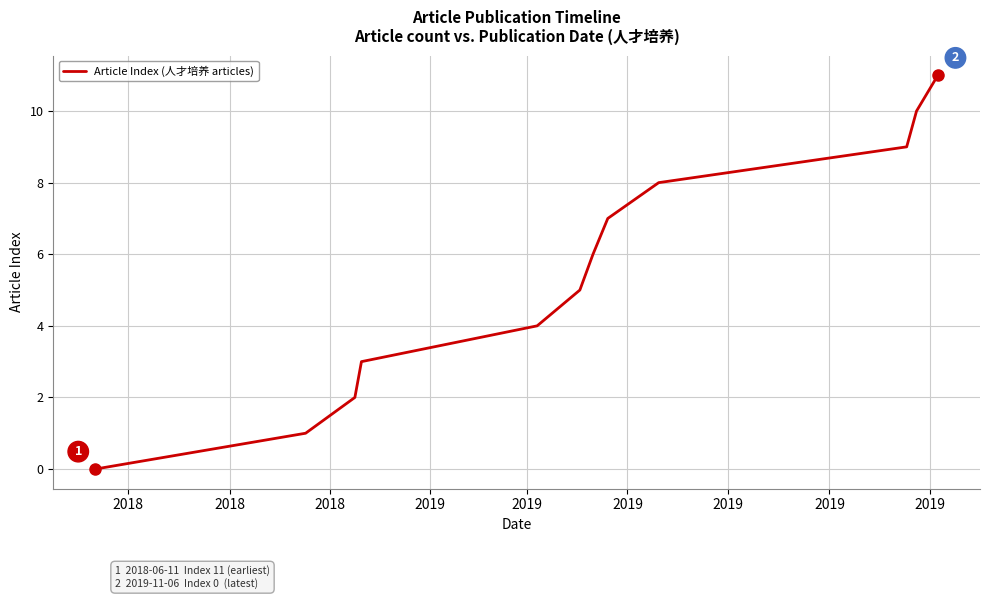

What is the greatest value displayed?

11